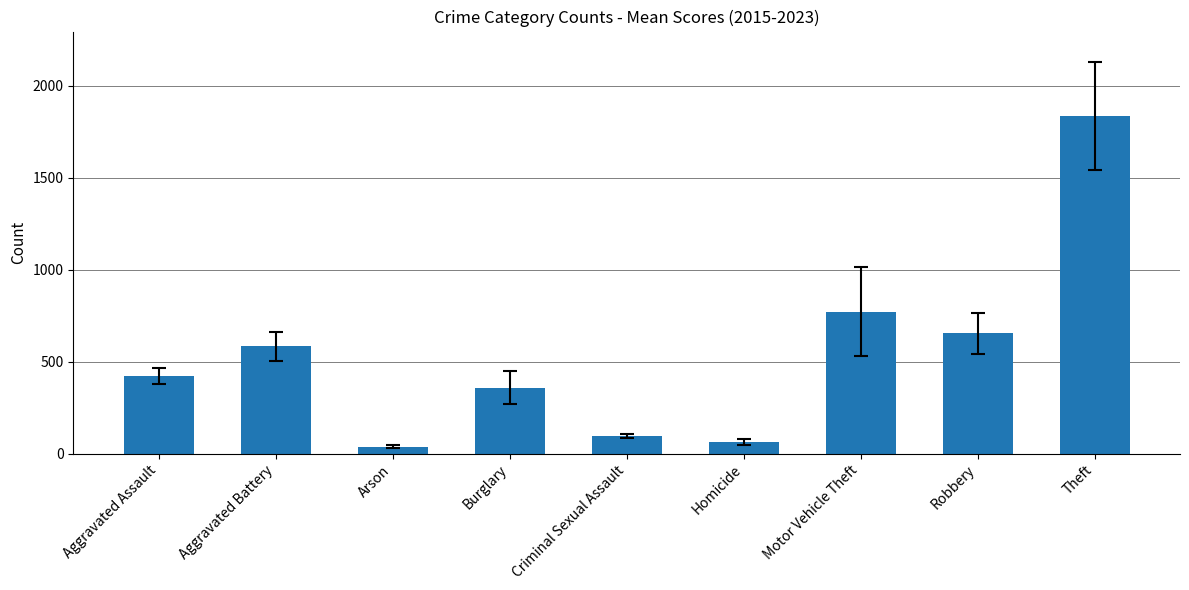

Reading left to right, extract all data points from this chart.

Aggravated Assault=420.7	Aggravated Battery=583.6	Arson=36.7	Burglary=359.6	Criminal Sexual Assault=95.6	Homicide=63.2	Motor Vehicle Theft=773.1	Robbery=653.9	Theft=1836.2